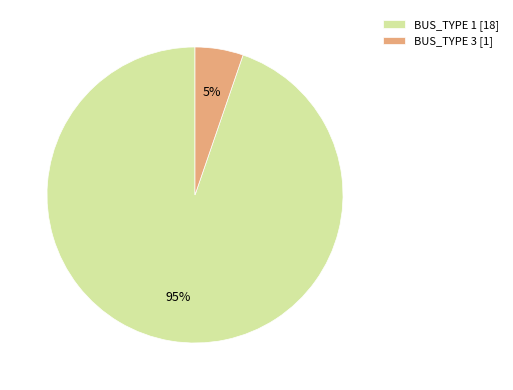

Do BUS_TYPE 1 [18] and BUS_TYPE 3 [1] together represent more than half of the pie?

Yes